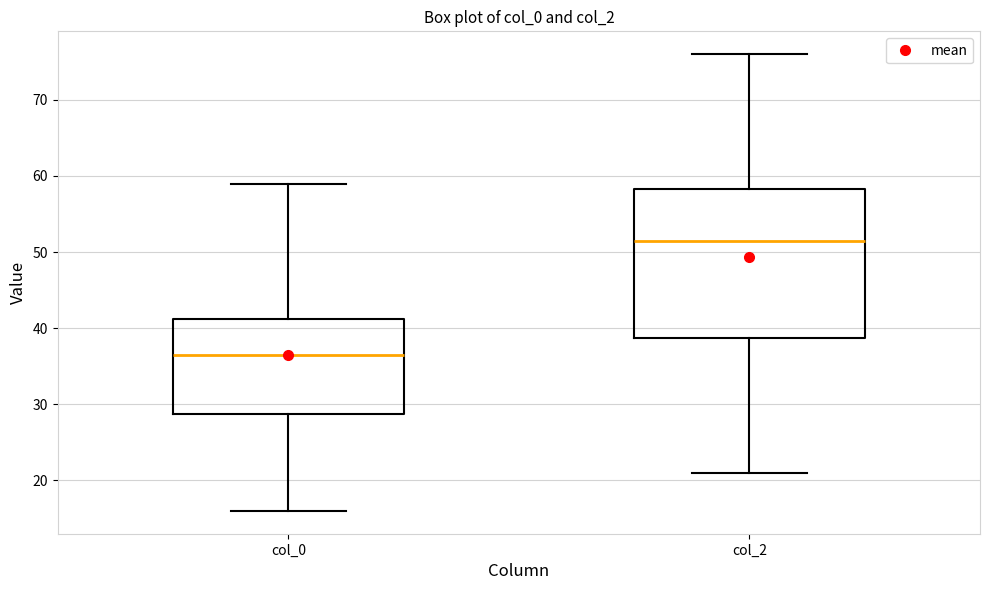

Where does the lower whisker of the box for col_2 end on the y-axis? The values are not printed on the chart, so give them approximately, as read against the axis.

21